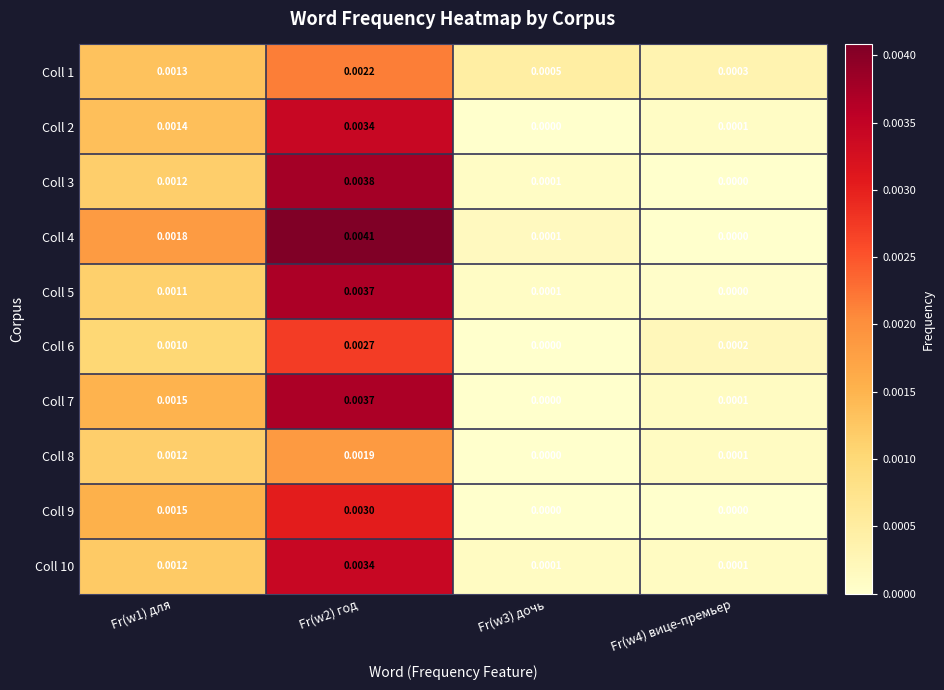

Is the value of Coll 10 at Fr(w4) вице-премьер greater than the value of Coll 8 at Fr(w2) год?

No